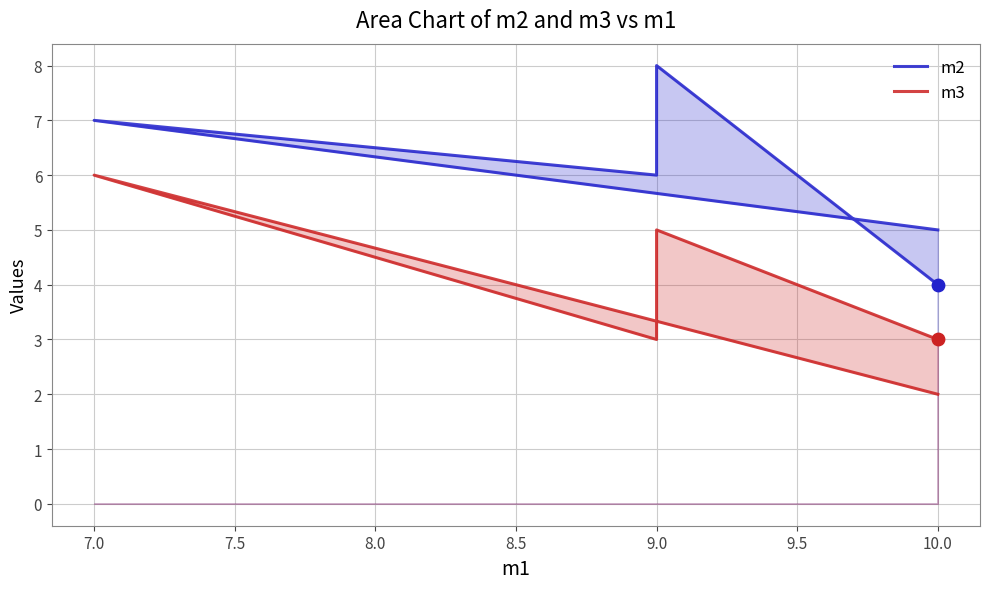

What are all the series names shown in the legend?

m2, m3